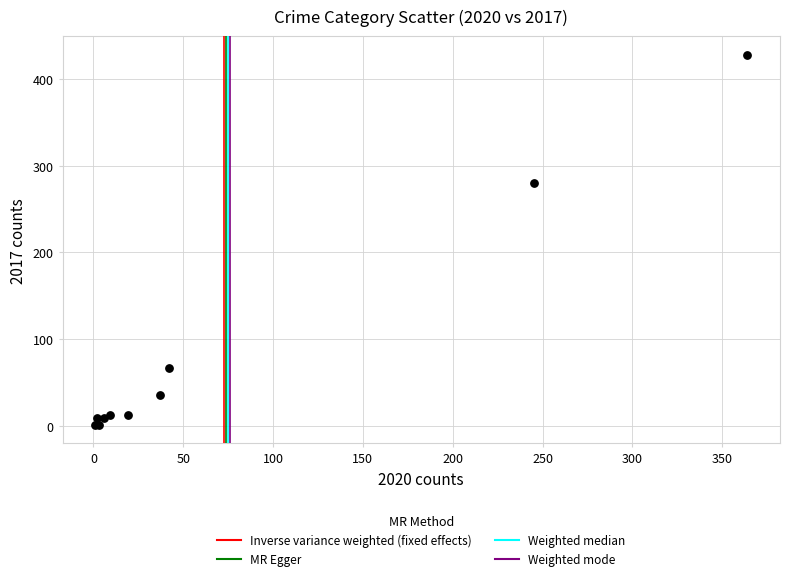

What Y value in the scatter plot is closest to 214?

280